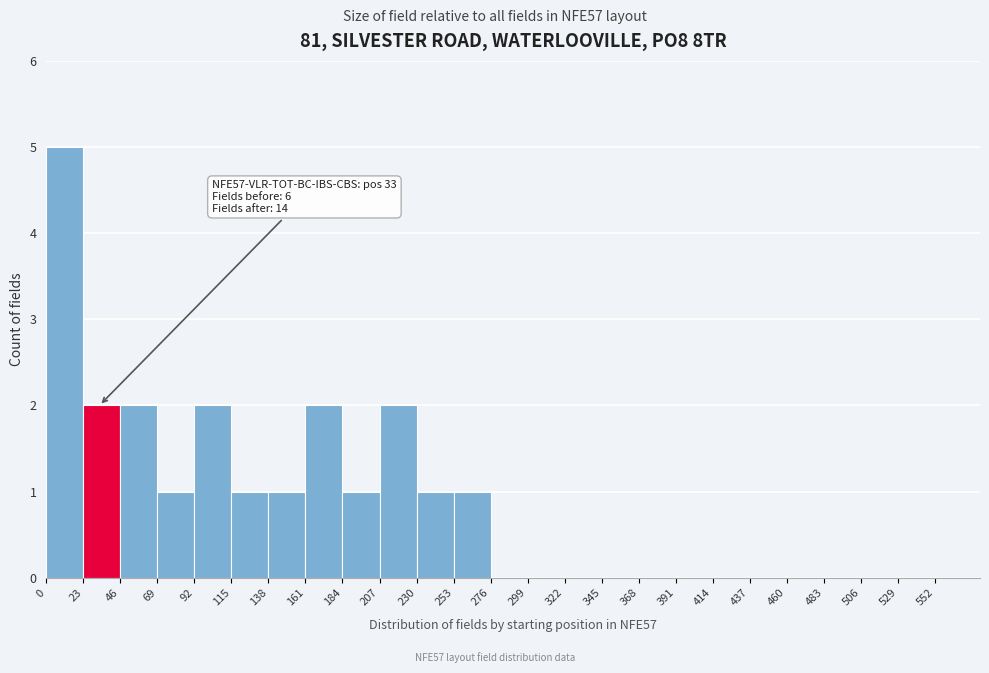

Over which range of the x-axis is the bar tallest?

0 to 23